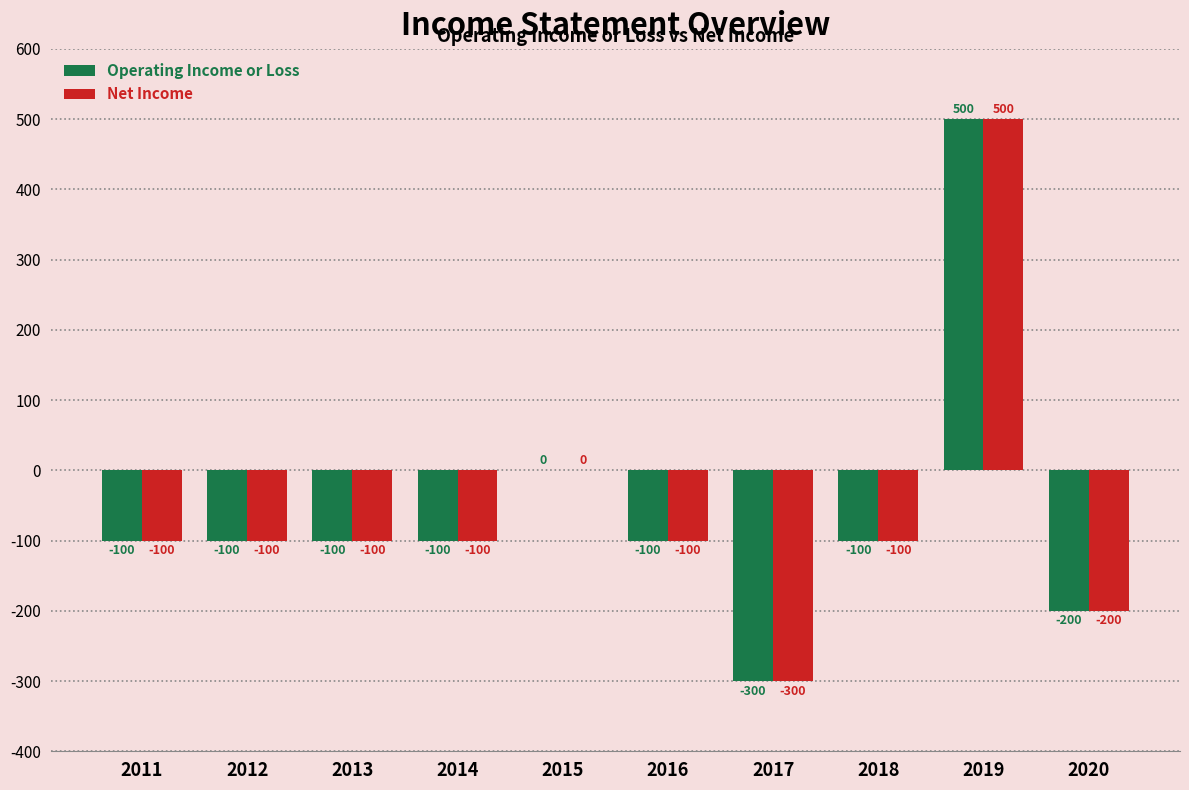

At which category does the chart reach its peak across all series?

2019